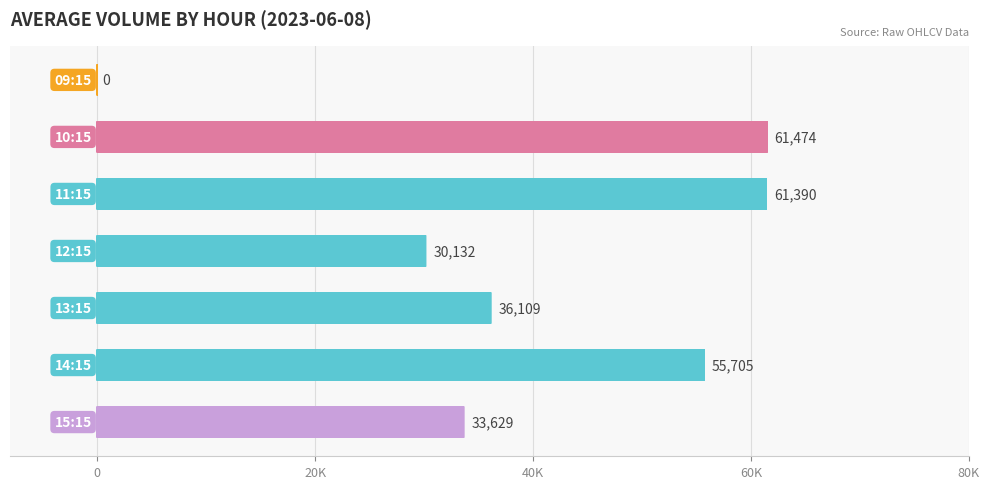

Count the number of data series in this chart.

1